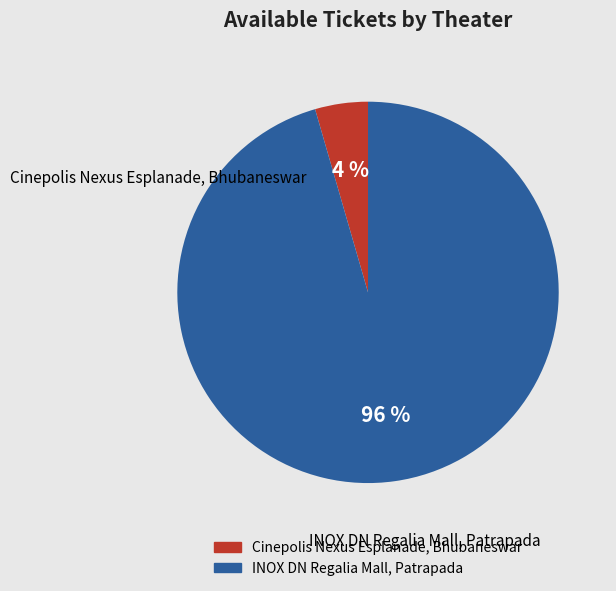

True or false: Cinepolis Nexus Esplanade, Bhubaneswar accounts for 4% of the total.

True